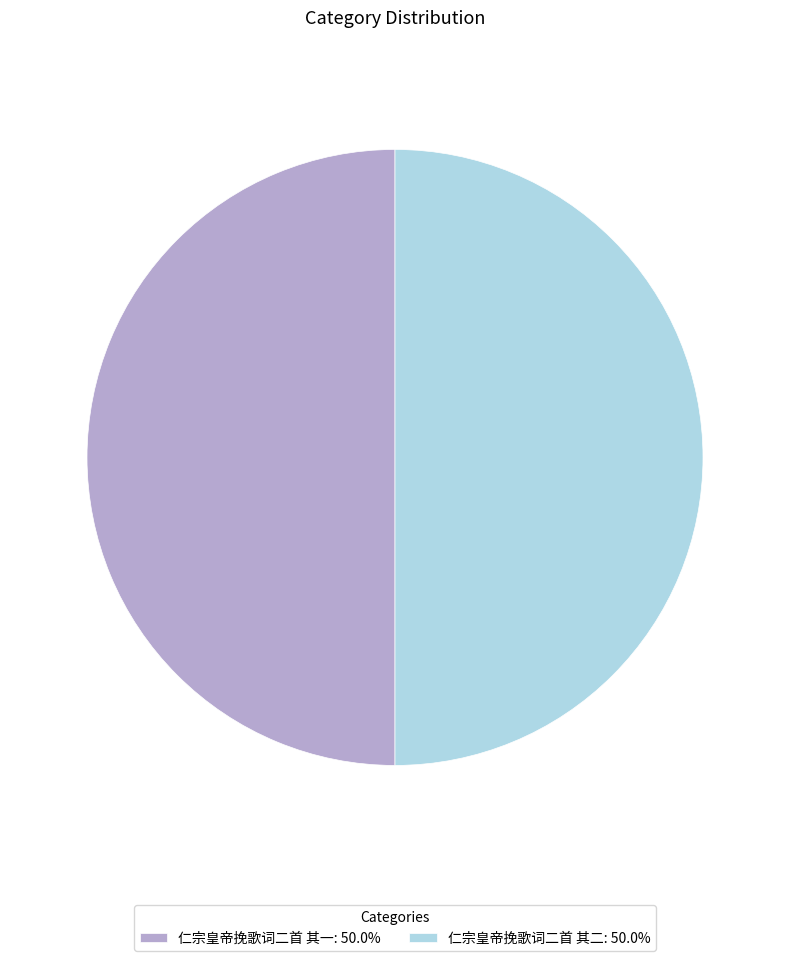

The 仁宗皇帝挽歌词二首 其二 slice represents 50% of the pie. True or false?

True